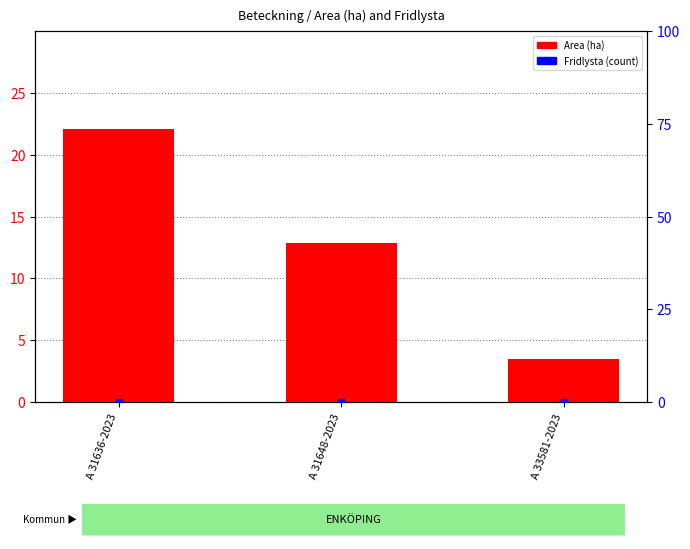

Is the value of Fridlysta (0-100) at A 33581-2023 greater than the value of Area (ha) at A 33581-2023?

No